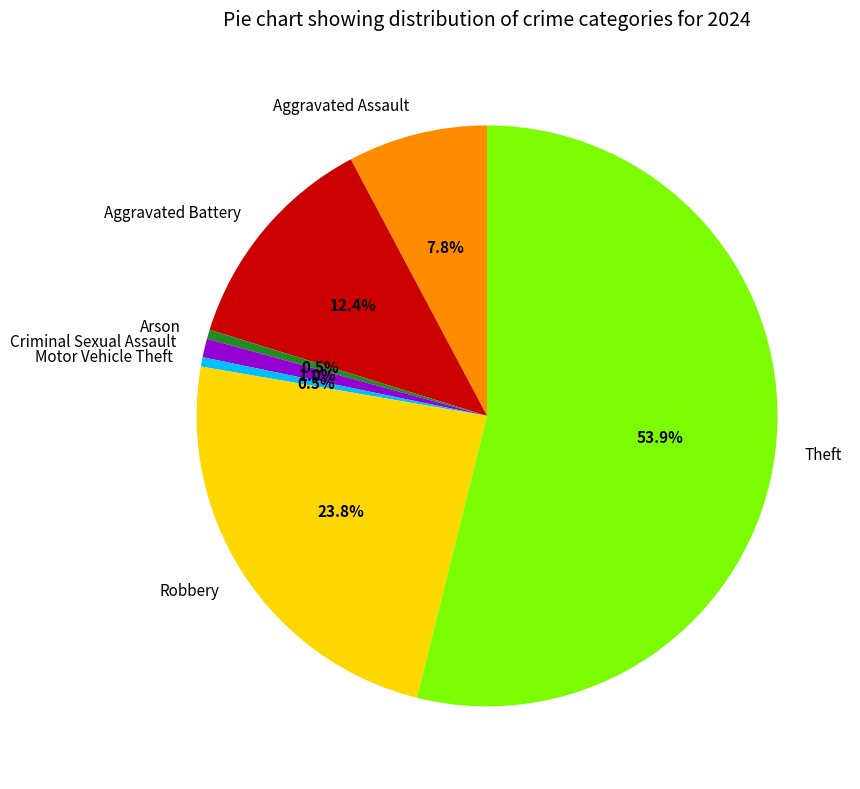

To the nearest percent, what percentage of the pie is Theft?

54%